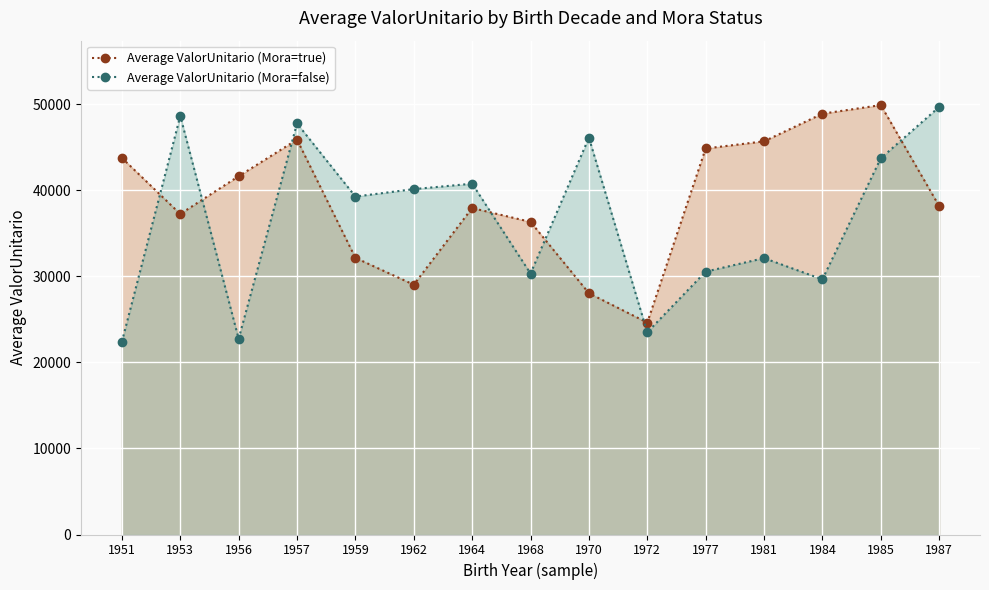

How many lines are shown in the chart?

2